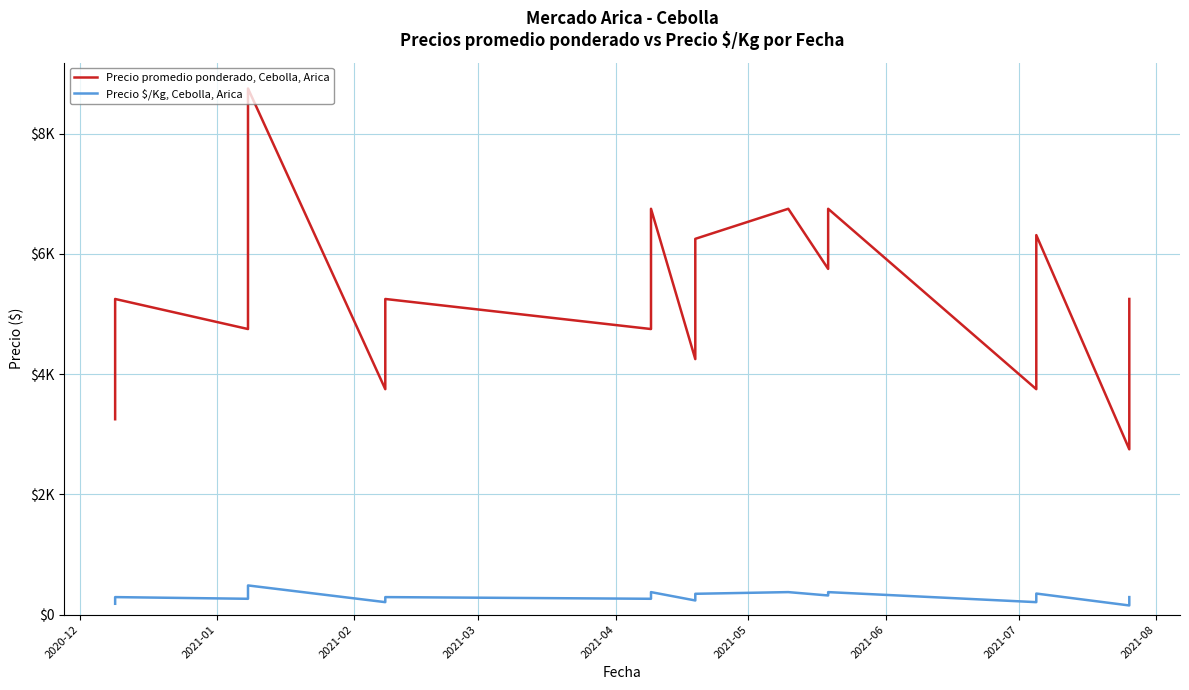

Which series has the largest total across all categories?

Precio promedio ponderado, Cebolla, Arica